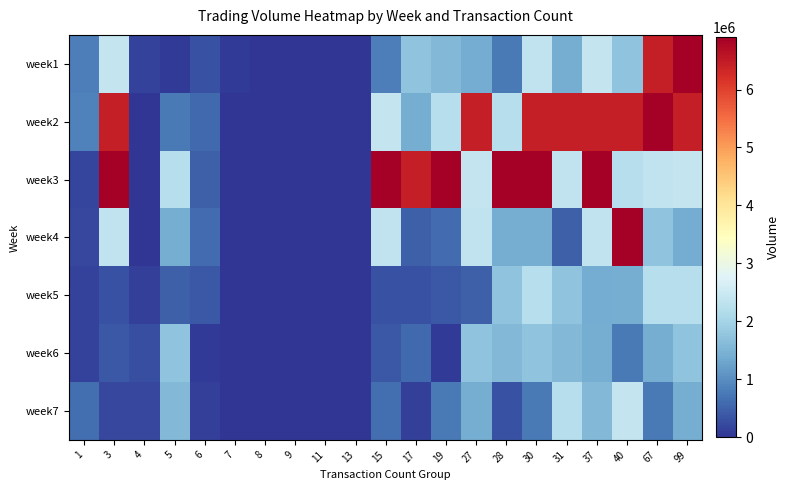

Between 28 and 27, which is larger?

27